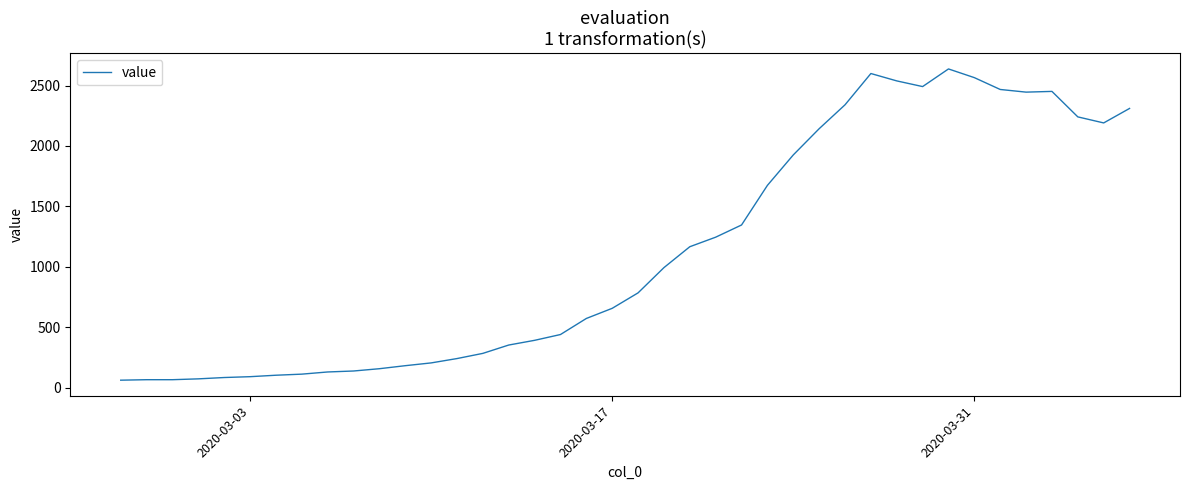

Does the chart have visible grid lines?

No